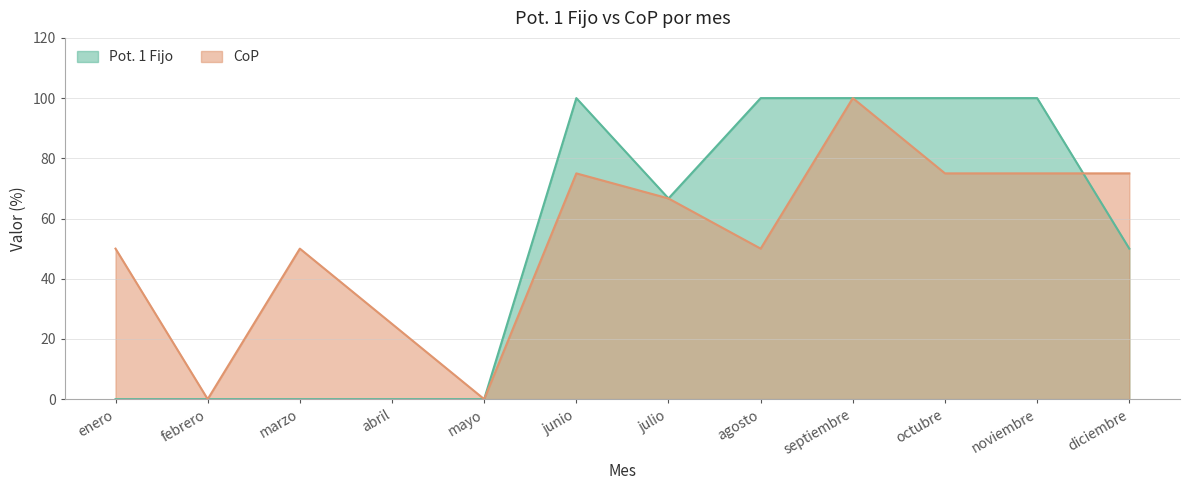

True or false: CoP has more than 0 points higher than both neighbors.

True